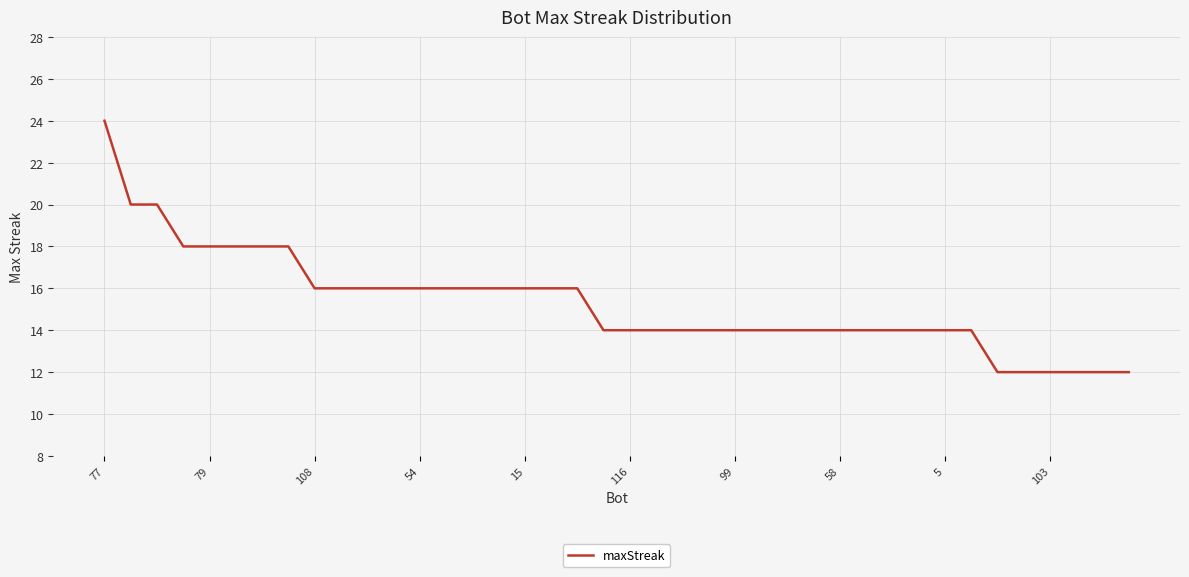

How many lines are shown in the chart?

1